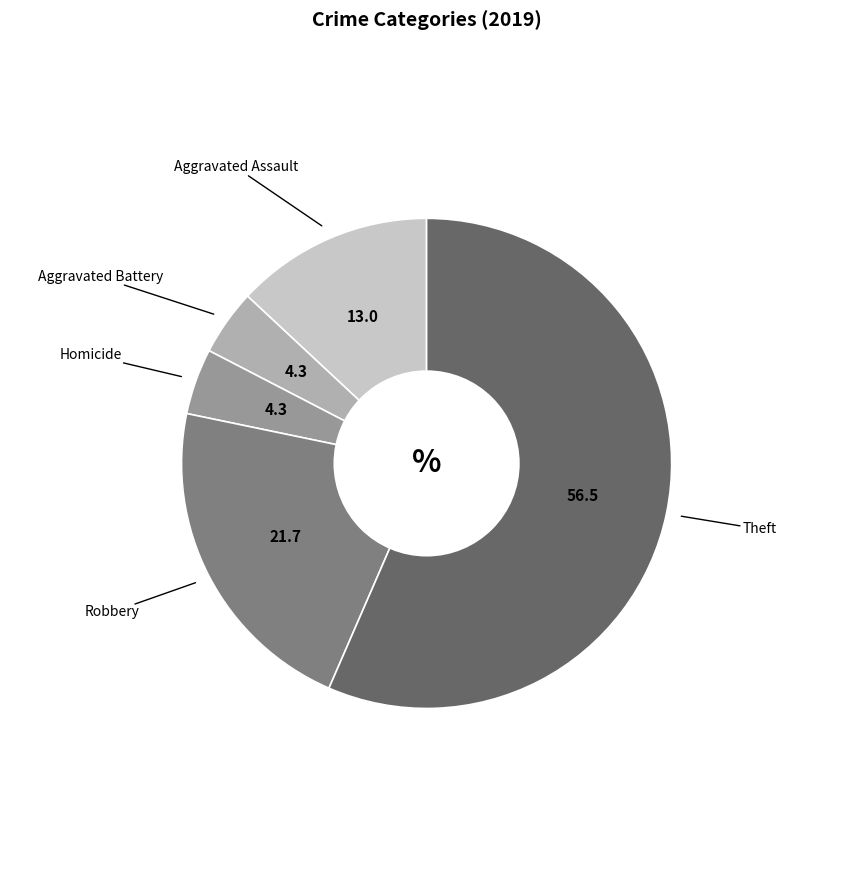

Is there any slice that represents more than half of the pie?

Yes